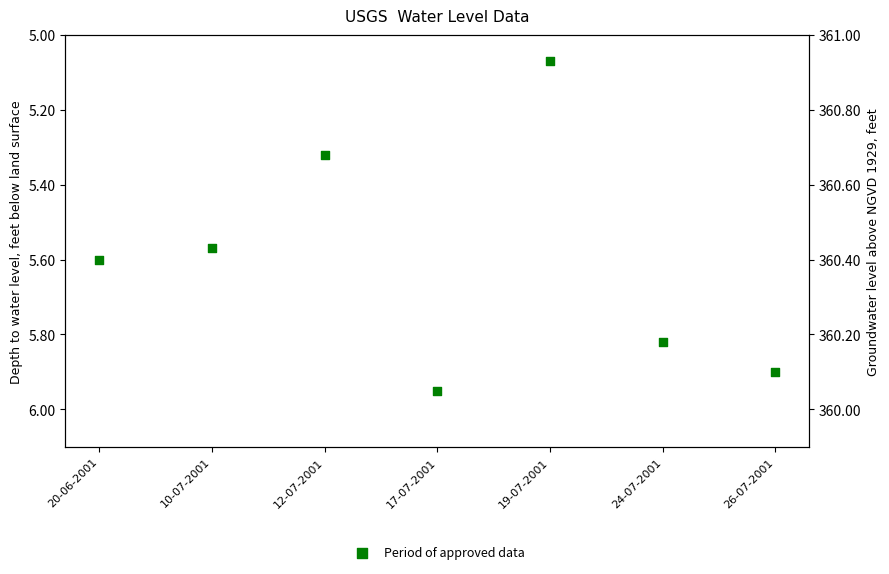

What is the ratio of the value at 26-07-2001 to the value at 19-07-2001?

1.2